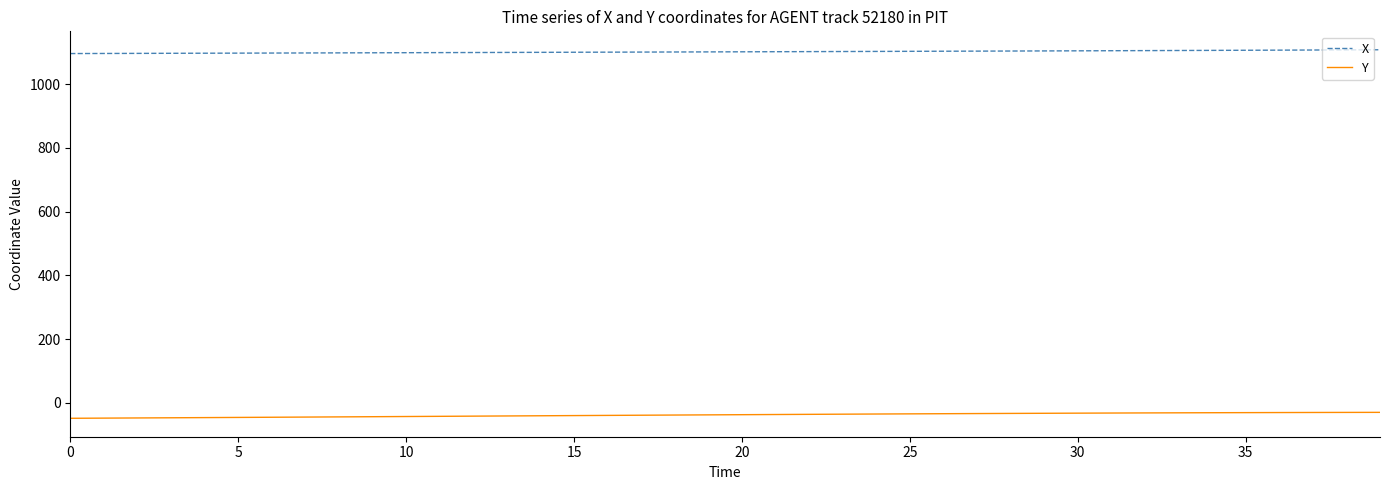

What is the greatest value displayed?

1107.8